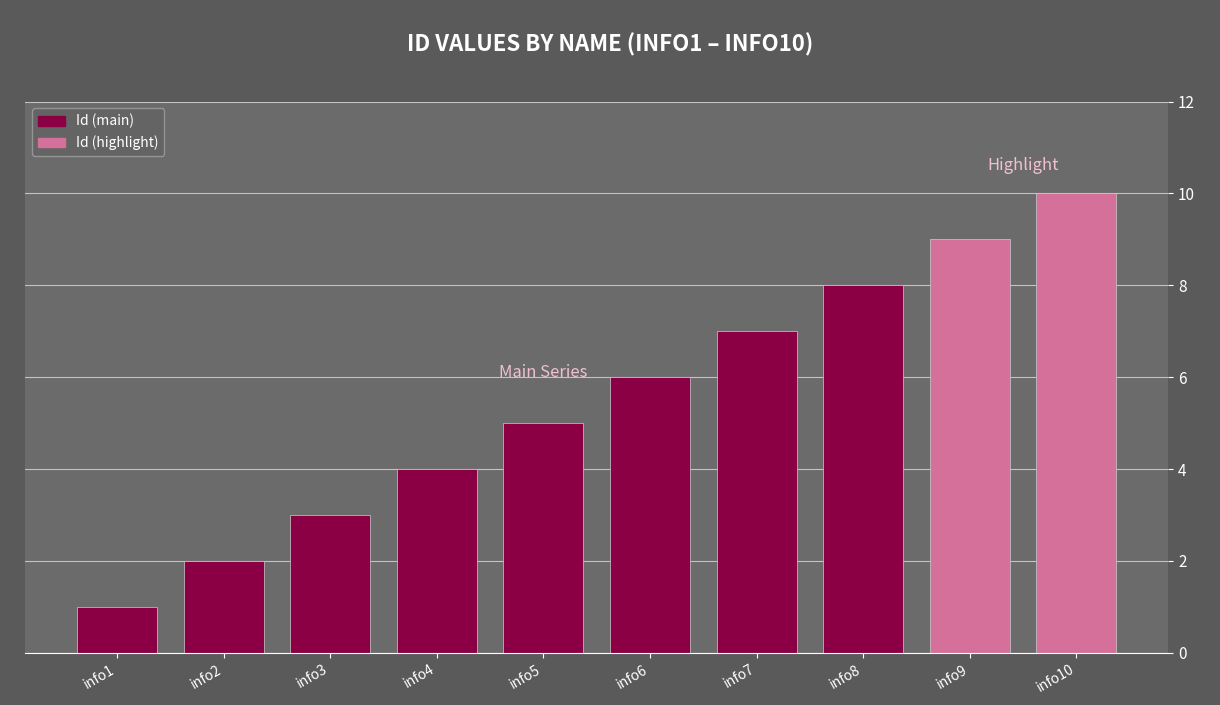

Between info7 and info10, which is larger?

info10